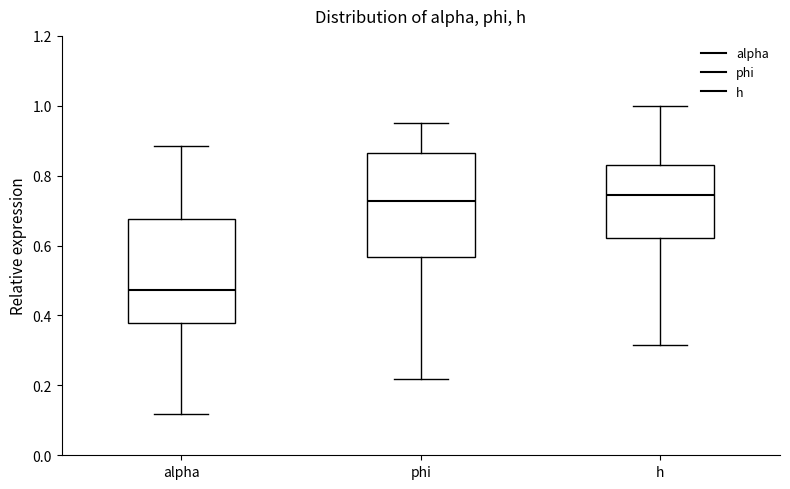

Reading left to right, read every box against the y-axis: the position of its median line, the range the box covers, and the ends of its whiskers. The values are not printed on the chart, so give them approximately, as read against the axis.

alpha: median 0.48, box 0.38 to 0.68, whiskers 0.12 to 0.88
phi: median 0.72, box 0.56 to 0.86, whiskers 0.22 to 0.96
h: median 0.74, box 0.62 to 0.82, whiskers 0.32 to 1.00